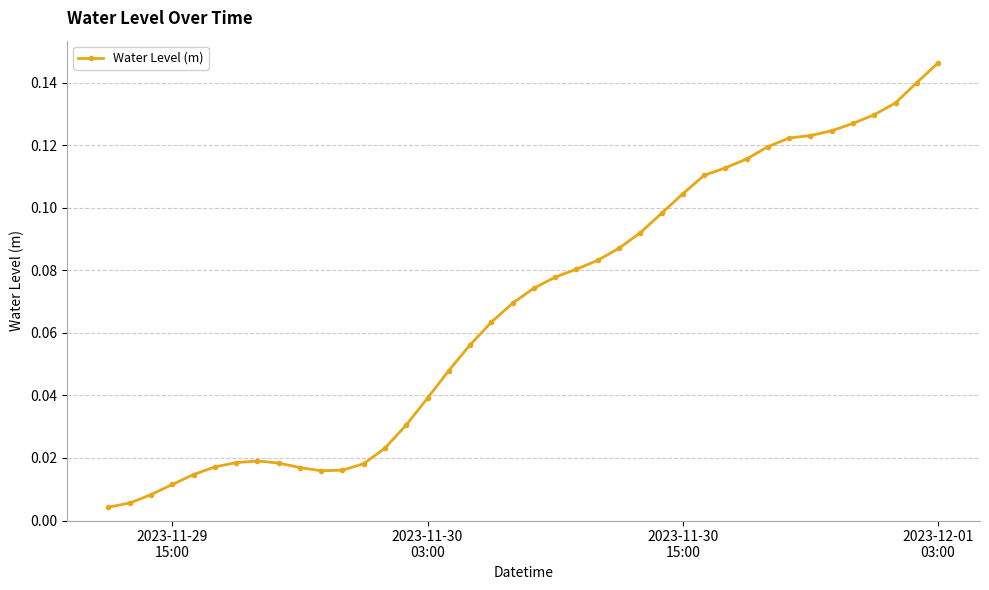

How many lines are shown in the chart?

1